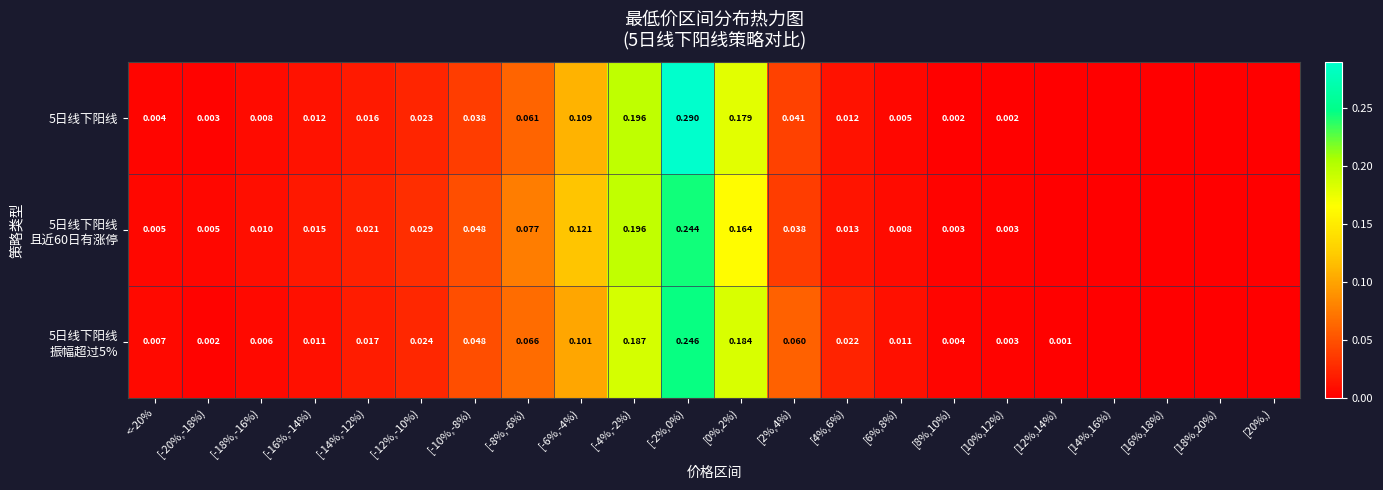

How many series are shown in this chart?

3